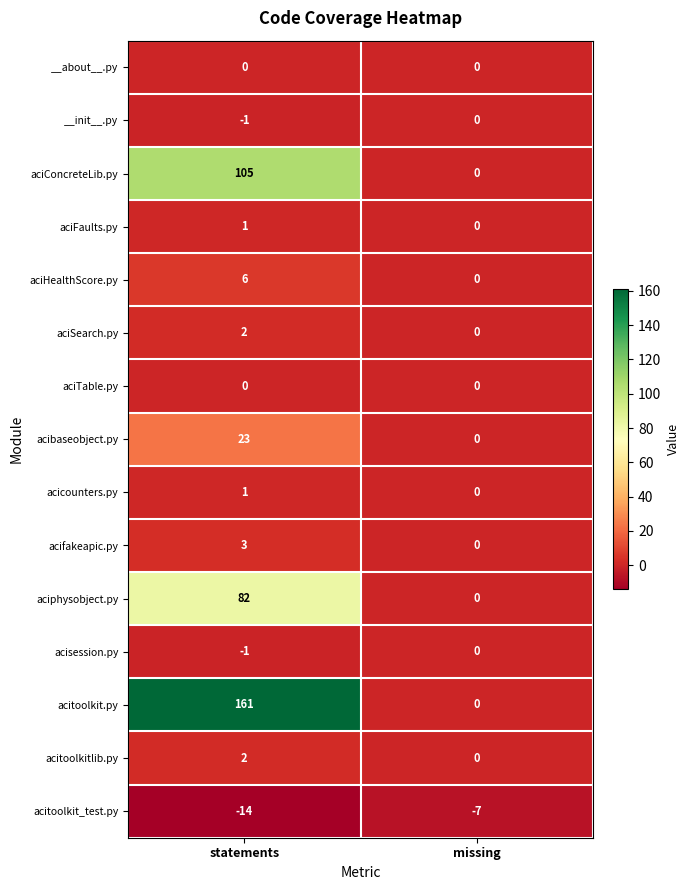

Which series has the largest total across all categories?

acitoolkit.py